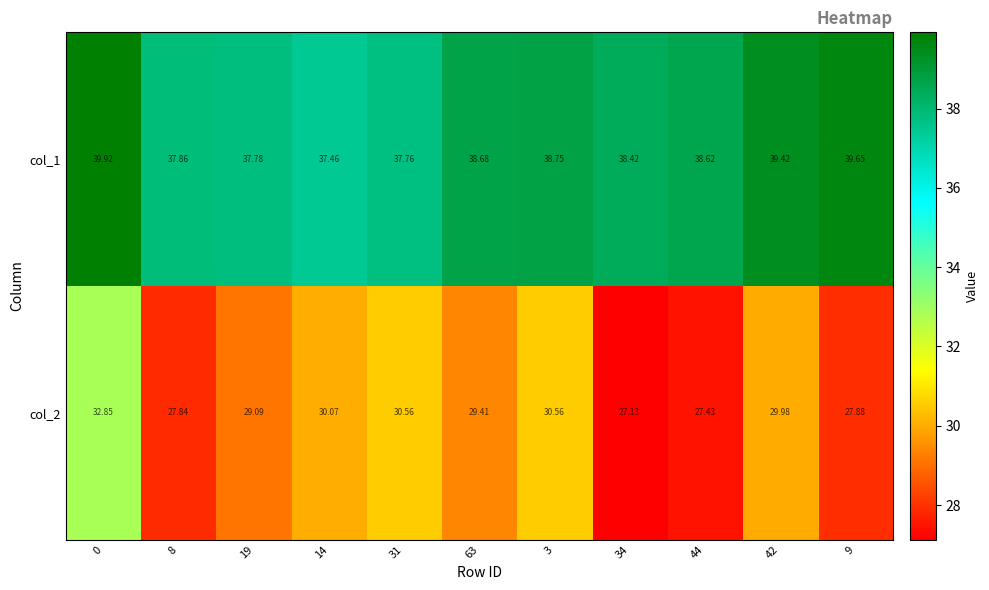

Is the value of col_1 at 9 greater than the value of col_2 at 14?

Yes